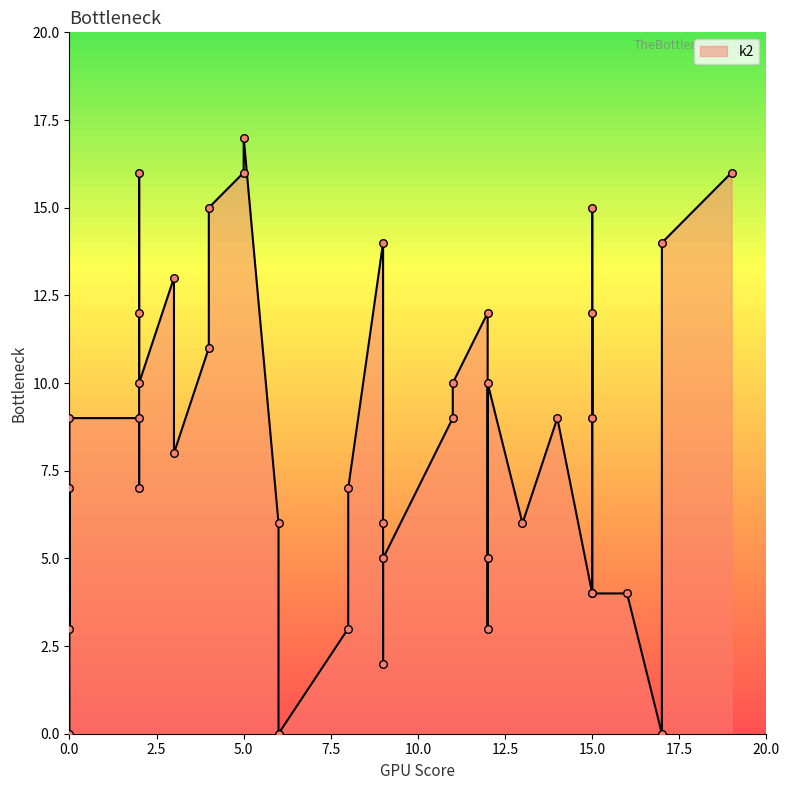

What is the change in value from 14 to 12?

-6